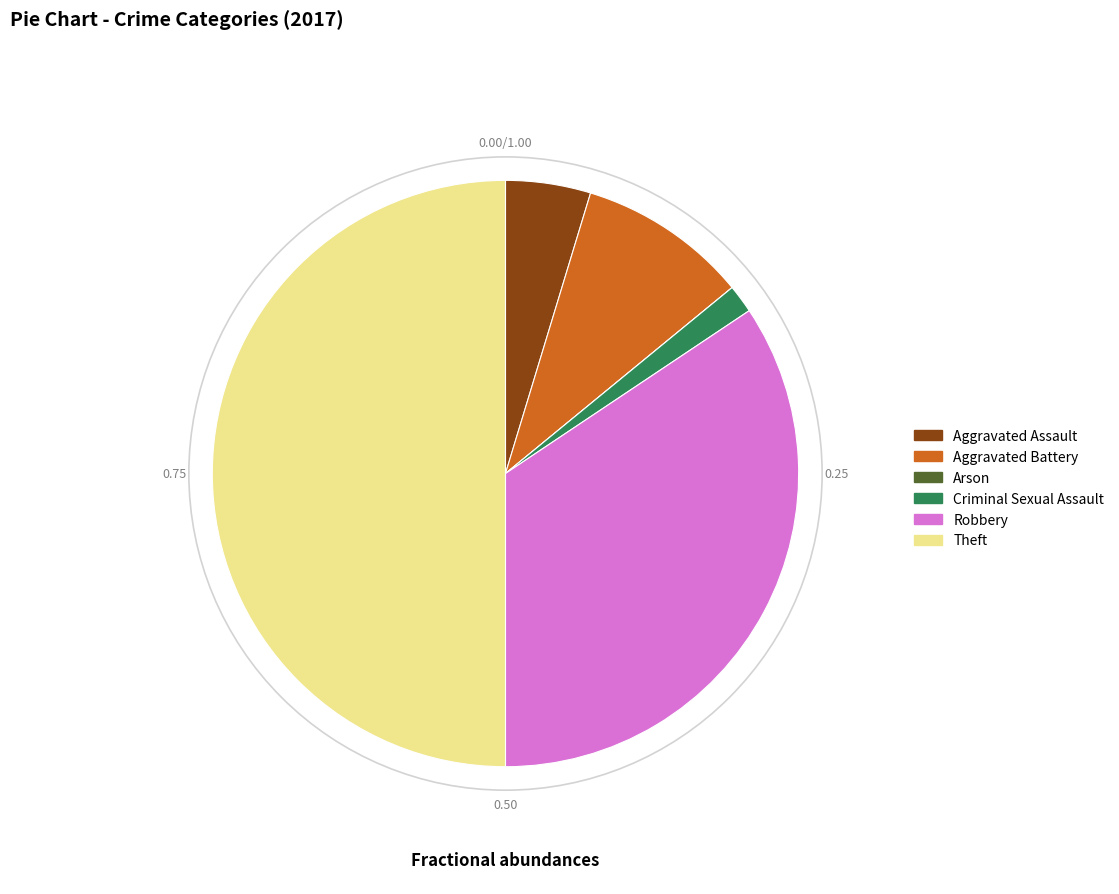

Combined, do Aggravated Assault and Aggravated Battery account for over 50%?

No